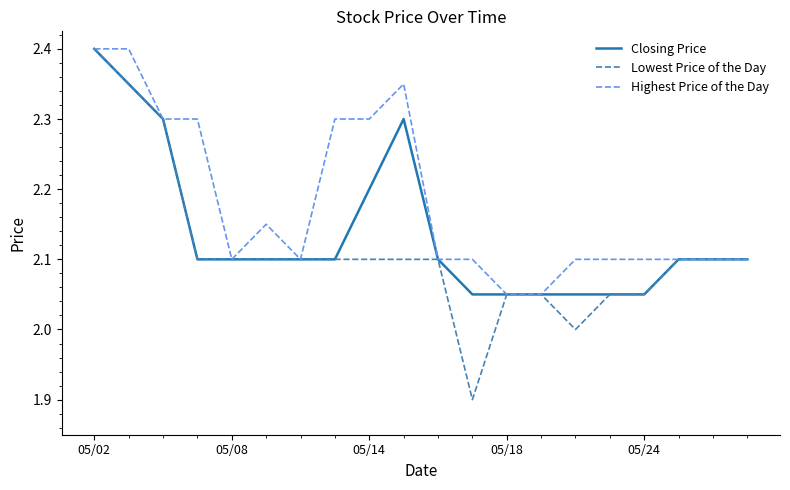

Which series has the largest total across all categories?

Highest Price of the Day